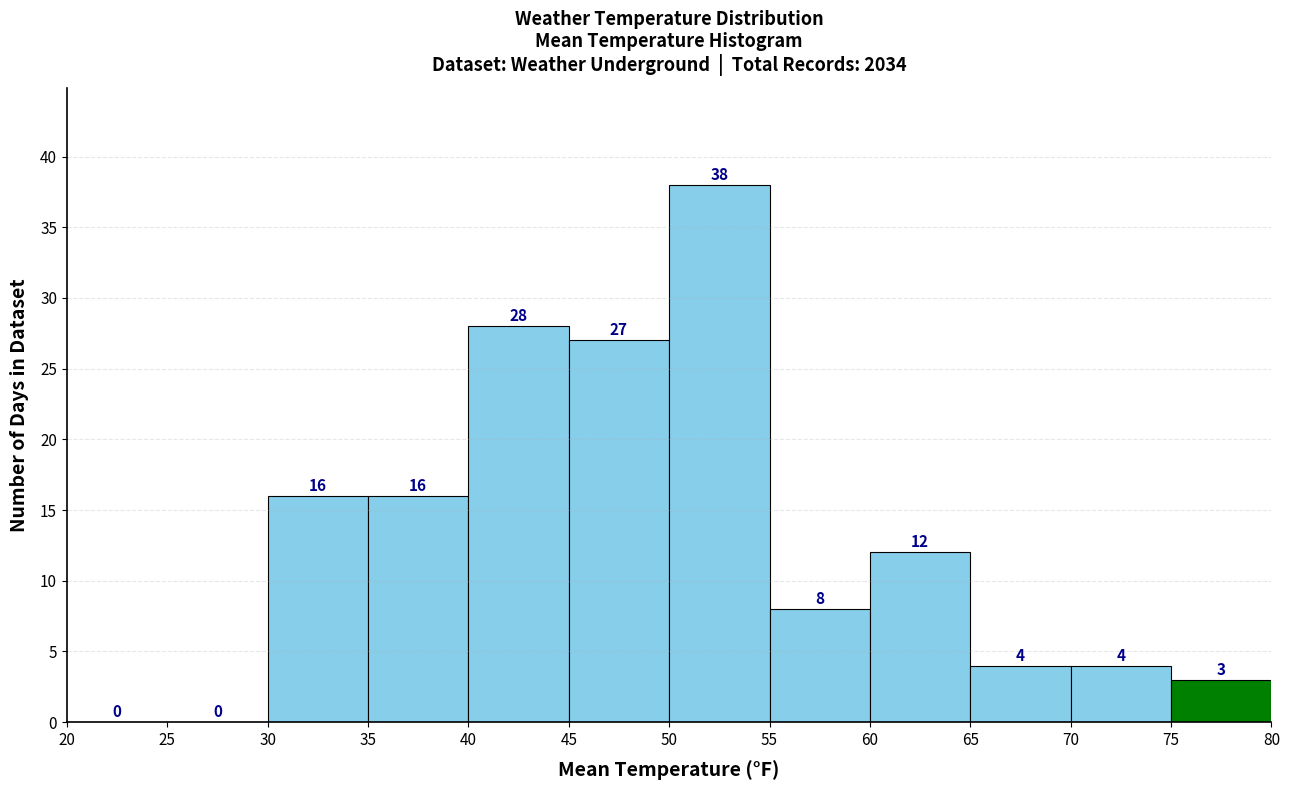

How tall is the bar that spans 70 to 75 on the x-axis?

4